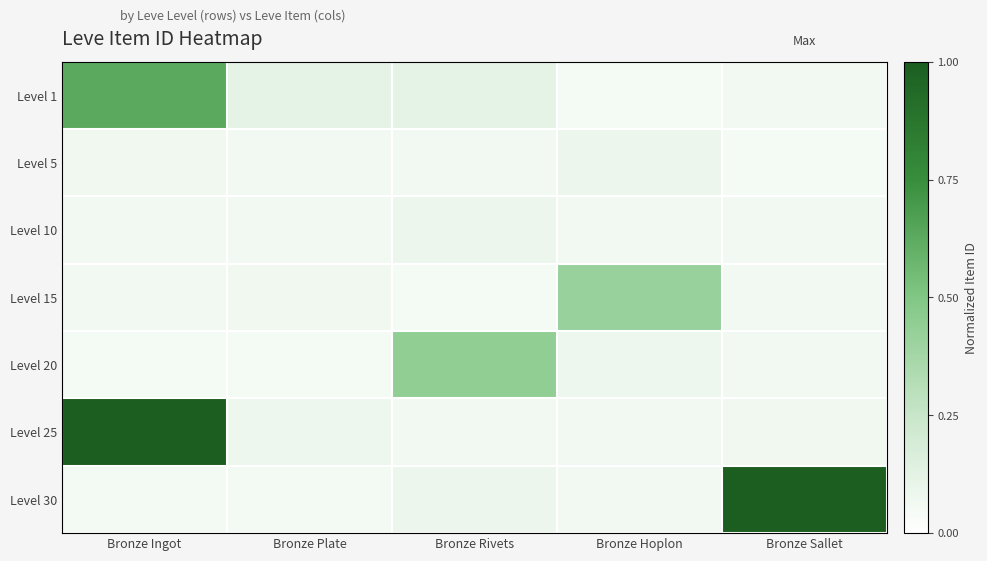

Rank the series by their maximum value, from lowest to highest.

Level 5, Level 10, Level 15, Level 20, Level 1, Level 25, Level 30